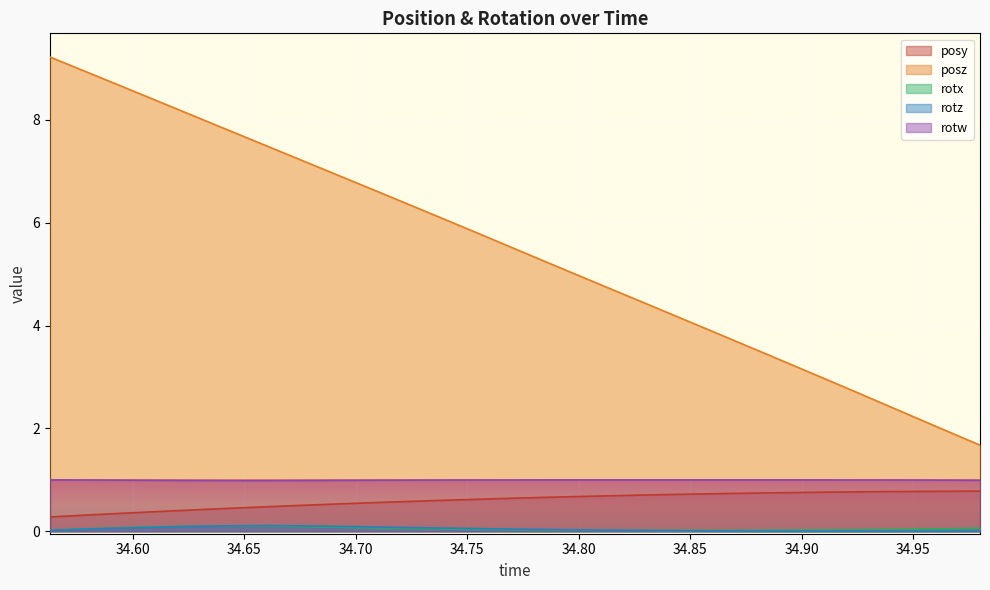

True or false: rotw and rotz cross at least once.

False